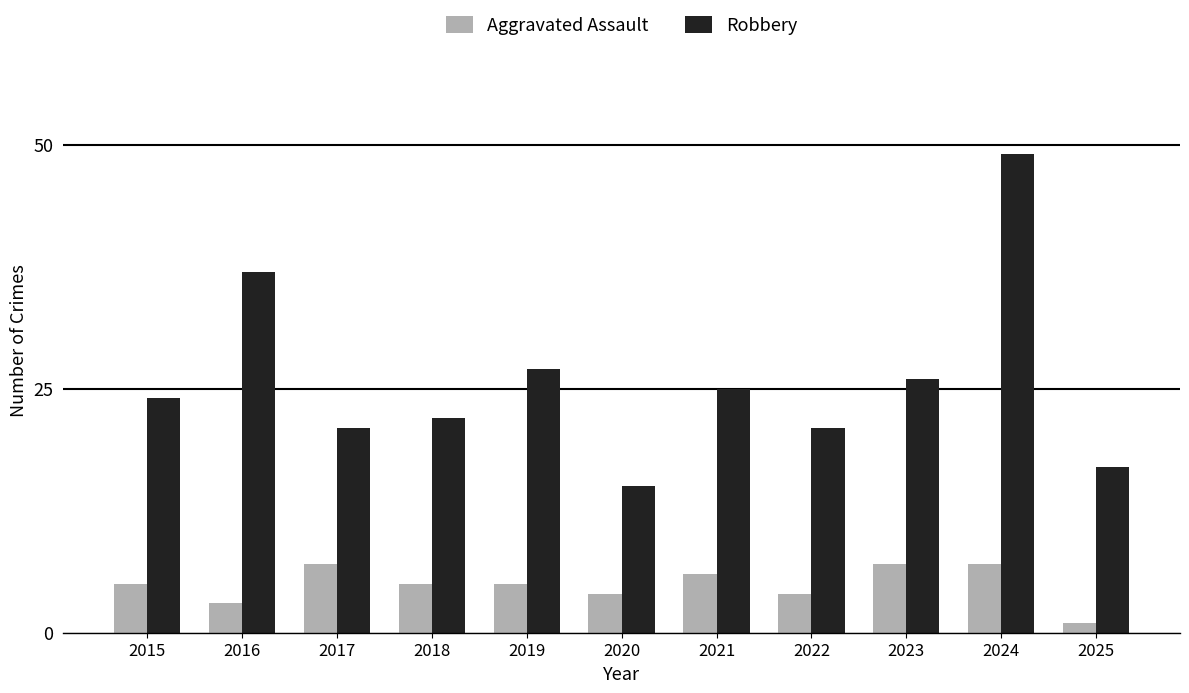

What is the approximate value of Robbery at 2017?

21